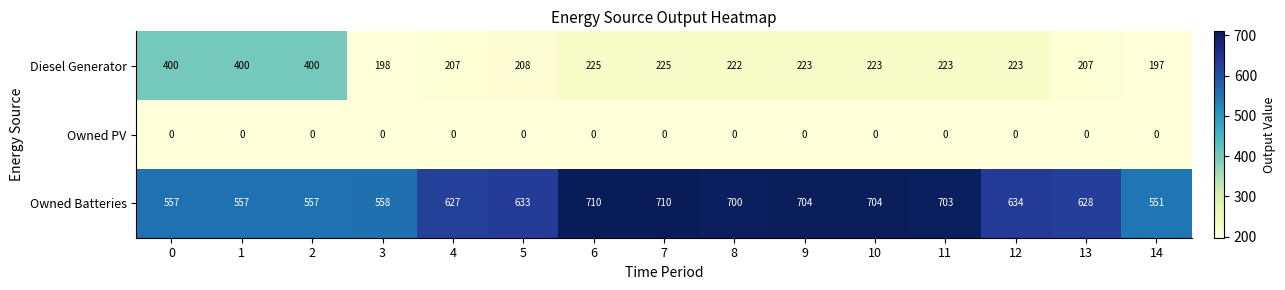

What is the maximum value shown in the chart?

710